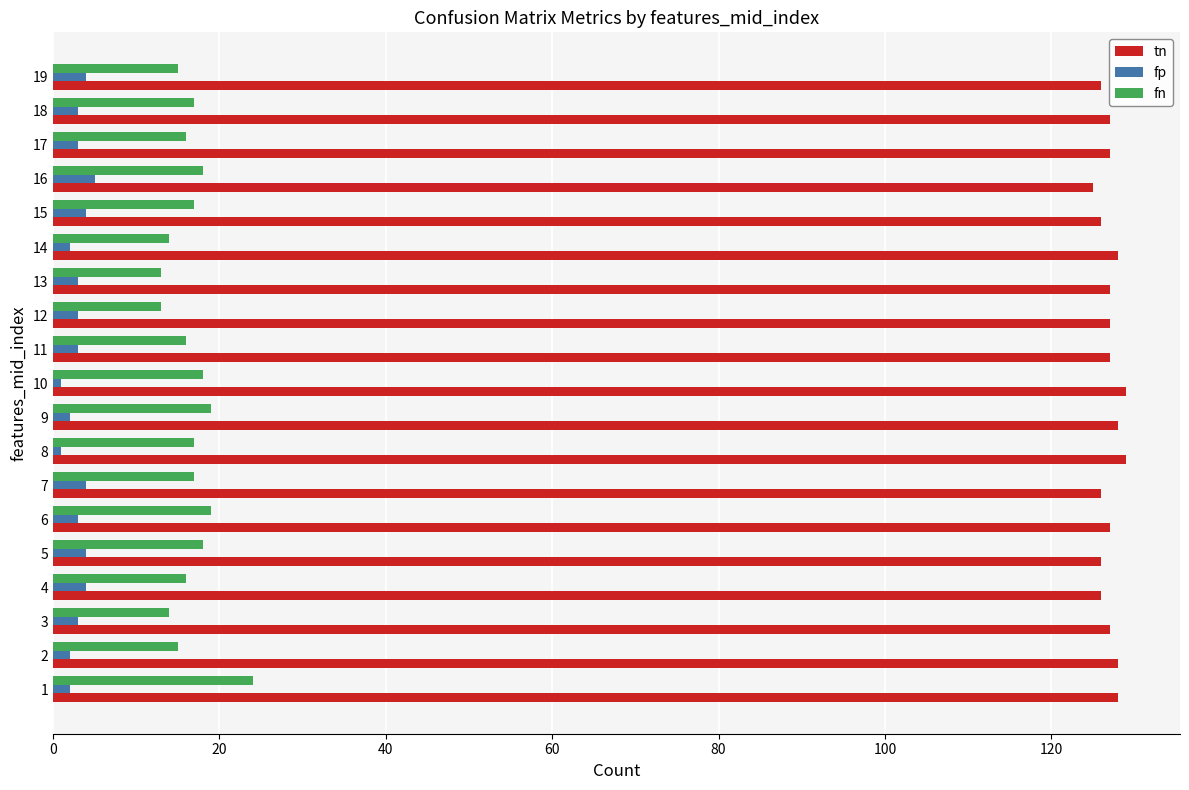

Which series has the widest spread of values?

fn